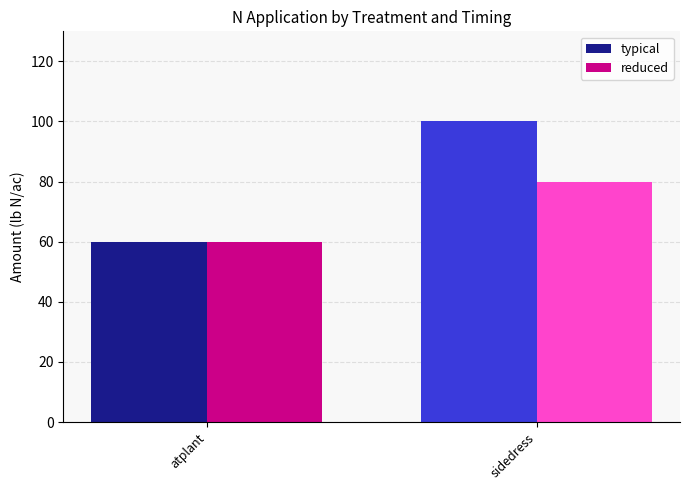

Count the number of data series in this chart.

2